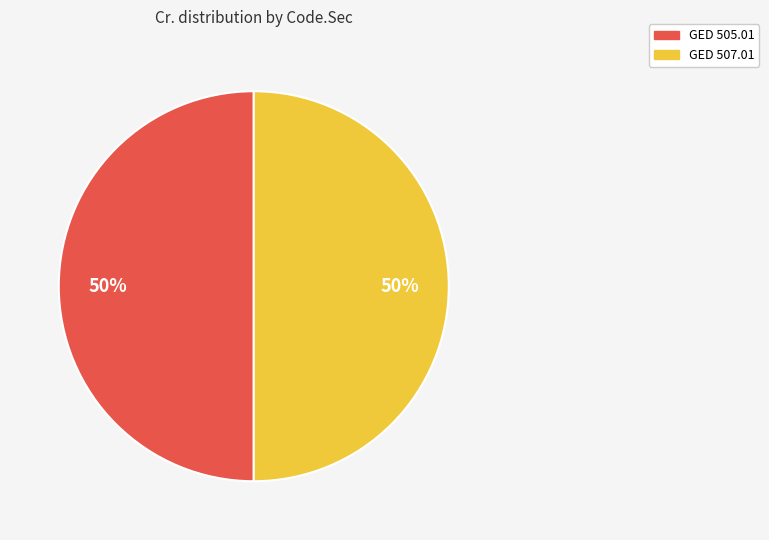

To the nearest percent, what is the average slice percentage?

50%